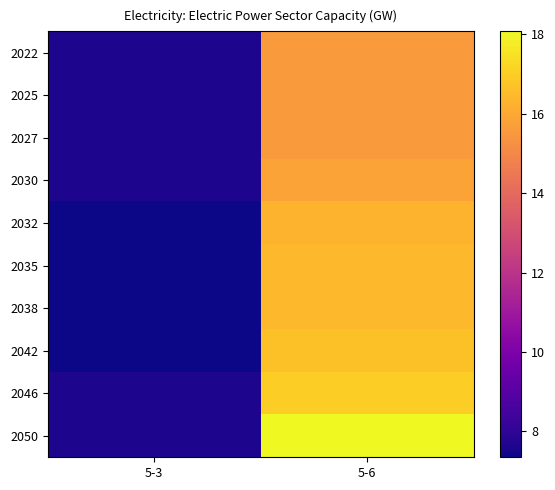

Reading left to right, extract all data points from this chart.

2022: 5-3=7.6	5-6=15.6
2025: 5-3=7.6	5-6=15.6
2027: 5-3=7.6	5-6=15.6
2030: 5-3=7.6	5-6=15.8
2032: 5-3=7.3	5-6=16.3
2035: 5-3=7.3	5-6=16.5
2038: 5-3=7.3	5-6=16.5
2042: 5-3=7.3	5-6=16.7
2046: 5-3=7.6	5-6=17.0
2050: 5-3=7.6	5-6=18.1